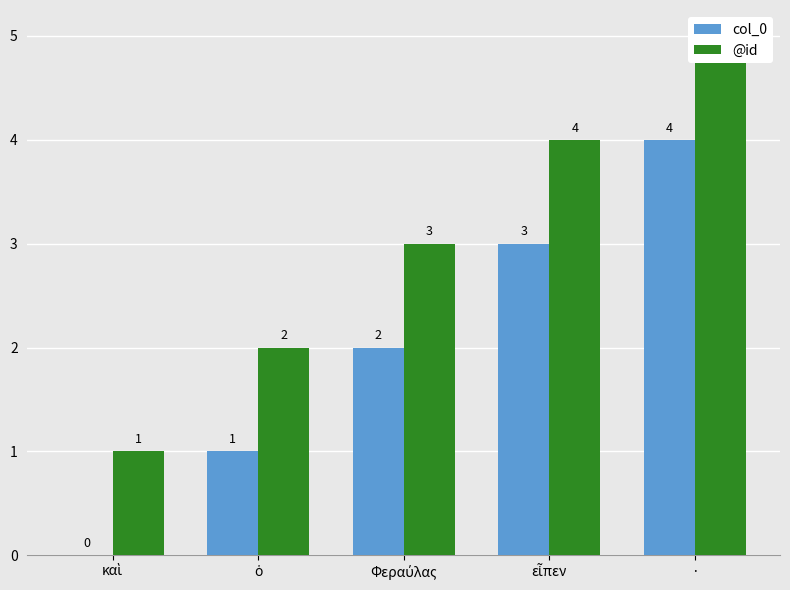

Rank the series at ὁ from highest to lowest value.

@id, col_0